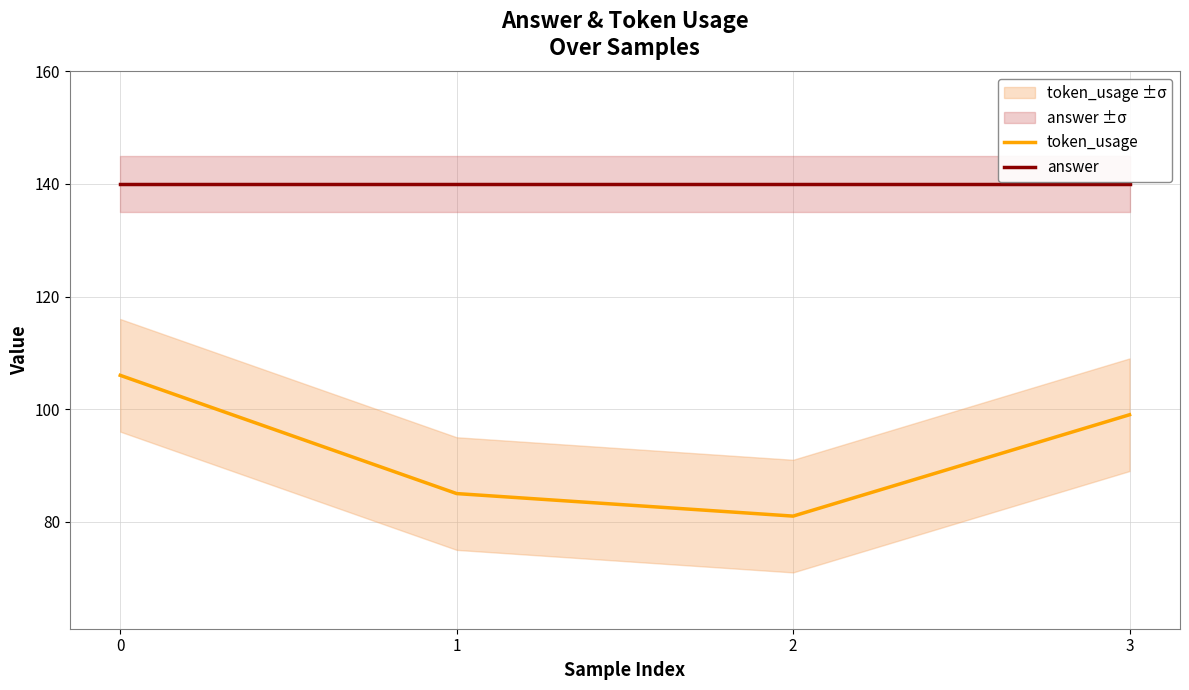

Count the number of data series in this chart.

2